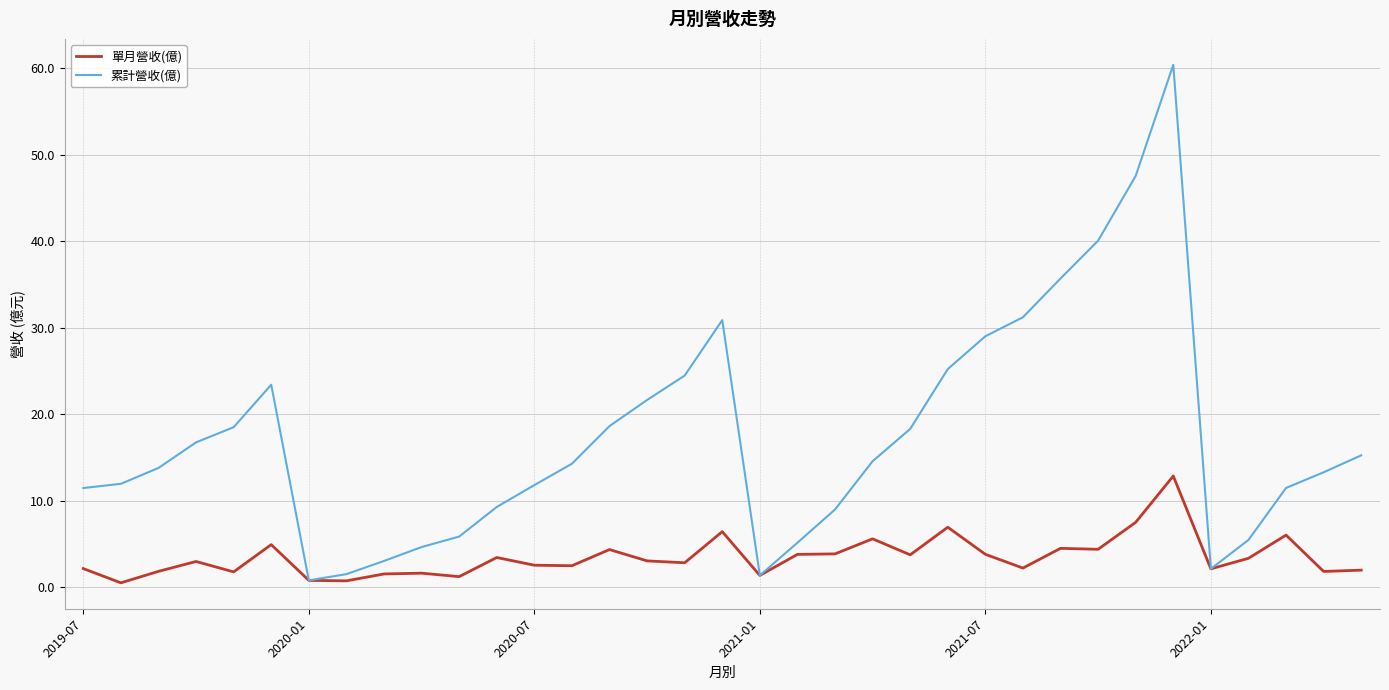

List the series in order of their peak value, lowest first.

單月營收(億), 累計營收(億)